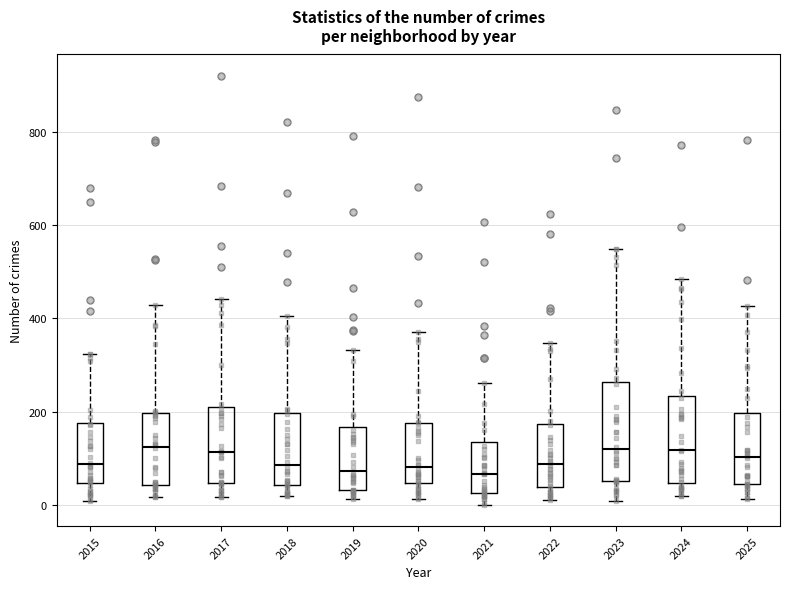

Reading left to right, read every box against the y-axis: the position of its median line, the range the box covers, and the ends of its whiskers. The values are not printed on the chart, so give them approximately, as read against the axis.

2015: median 80, box 40 to 180, whiskers 0 to 320
2016: median 120, box 40 to 200, whiskers 20 to 420
2017: median 120, box 40 to 220, whiskers 20 to 440
2018: median 80, box 40 to 200, whiskers 20 to 400
2019: median 80, box 40 to 160, whiskers 20 to 340
2020: median 80, box 40 to 180, whiskers 20 to 380
2021: median 60, box 20 to 140, whiskers 0 to 260
2022: median 80, box 40 to 180, whiskers 20 to 340
2023: median 120, box 60 to 260, whiskers 0 to 560
2024: median 120, box 40 to 240, whiskers 20 to 480
2025: median 100, box 40 to 200, whiskers 20 to 420